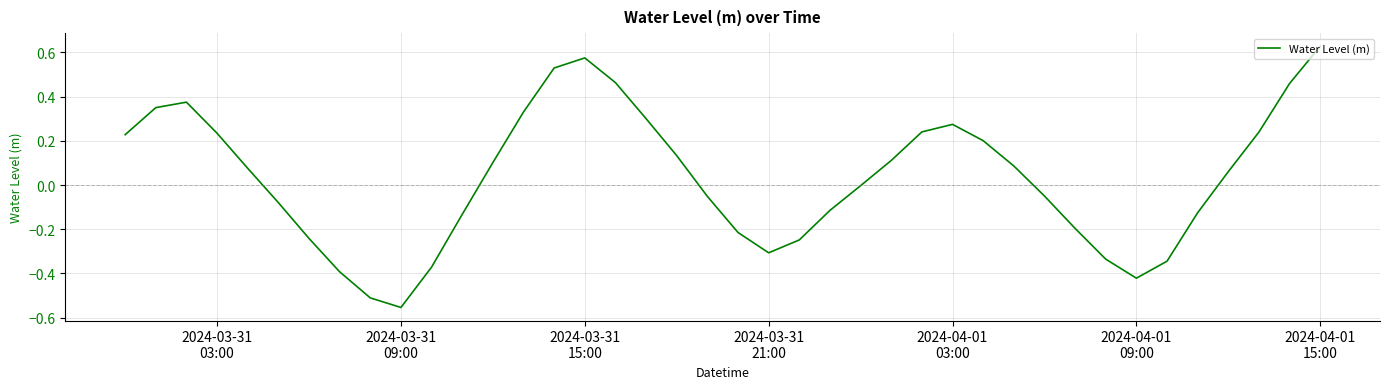

How many distinct data groups are displayed?

1